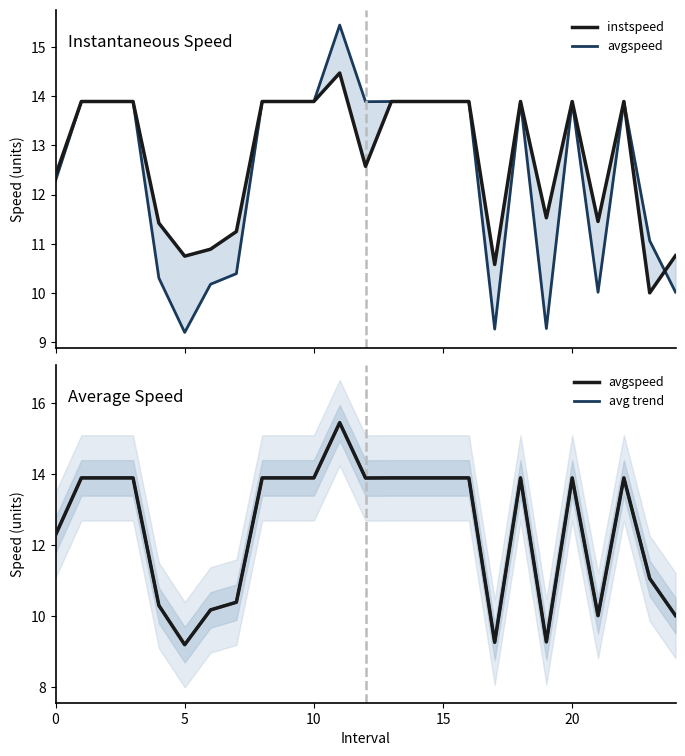

What is the total value across all series at 22?

41.7